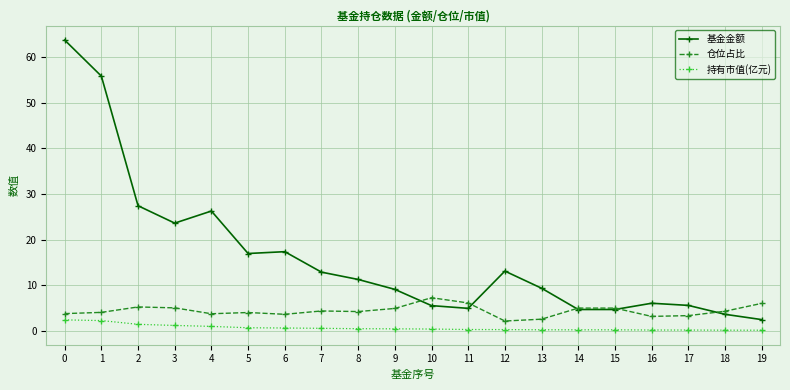

Which series has the widest spread of values?

基金金额